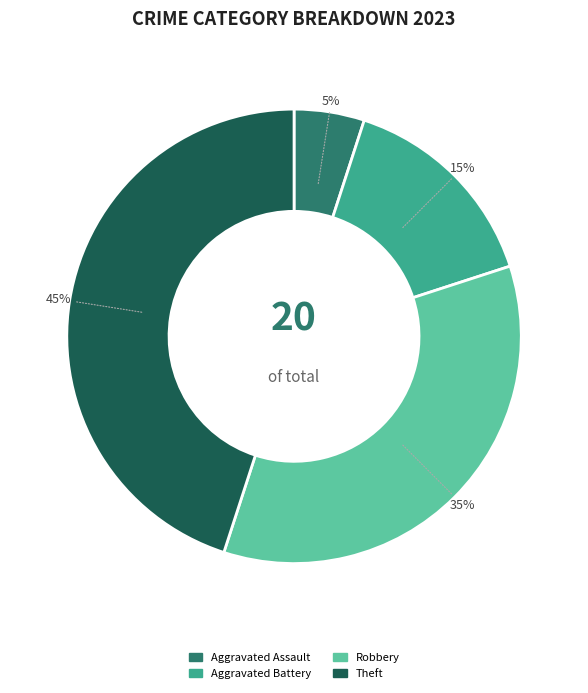

Count the number of slices in the pie.

4